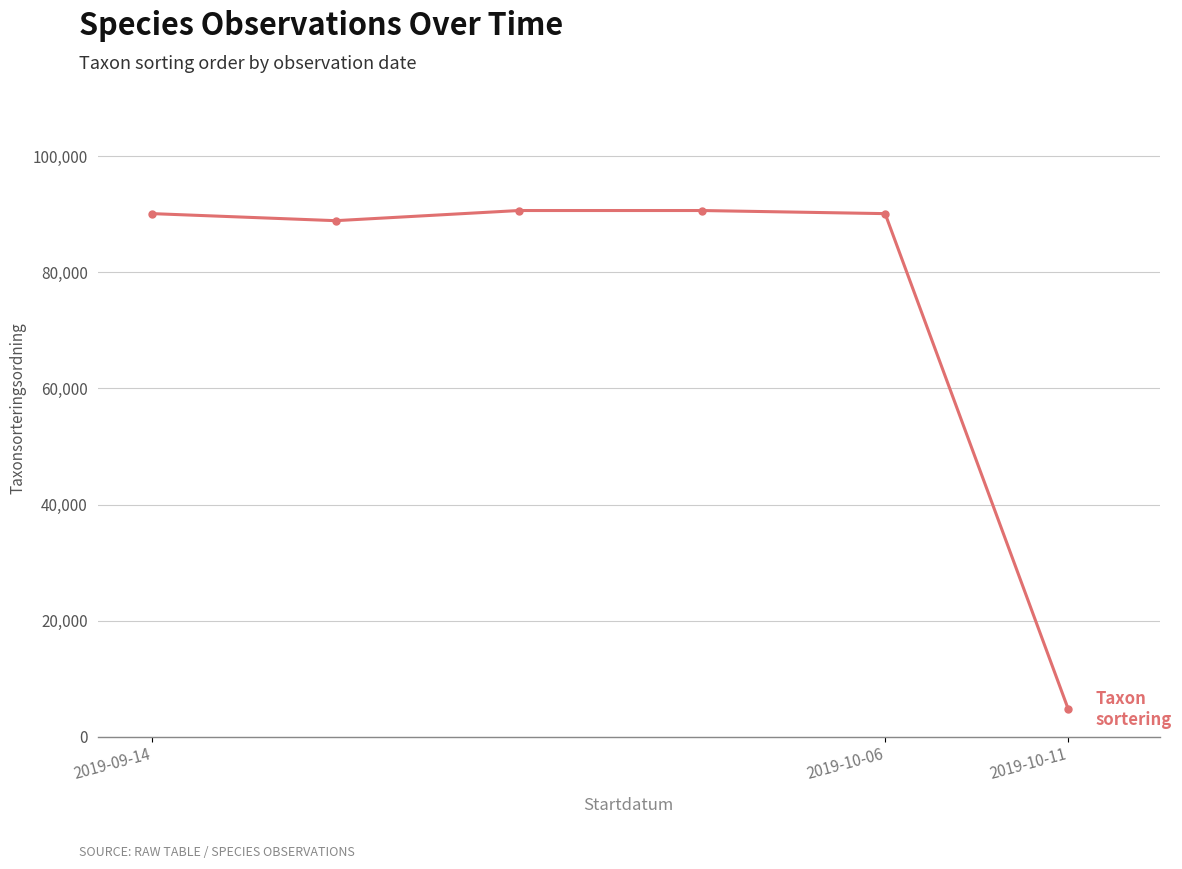

What is the value of the 2nd point from the left?

88924